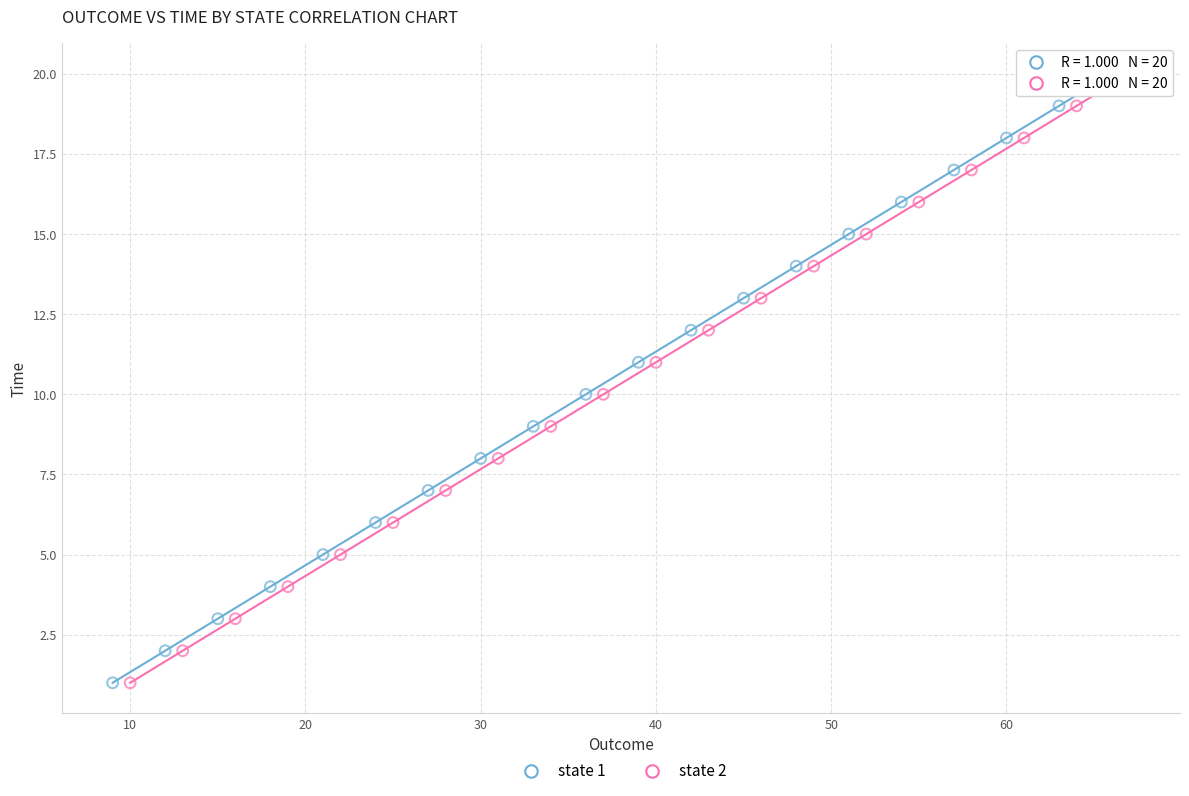

What are all the series names shown in the legend?

state 1, state 2